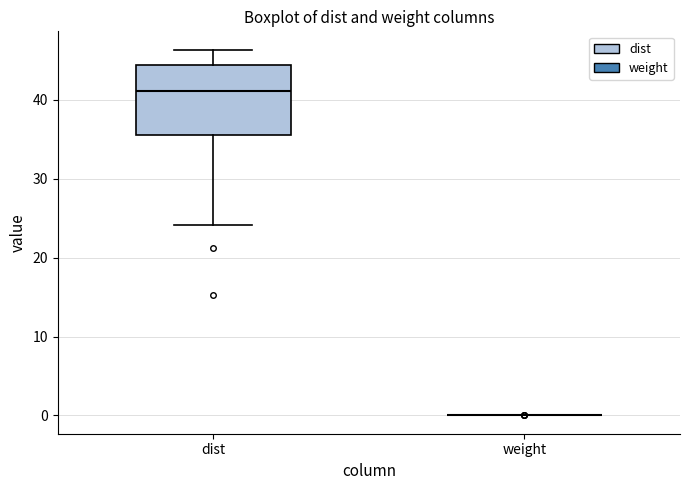

Which box is the tallest, from its lower edge to its upper edge?

dist